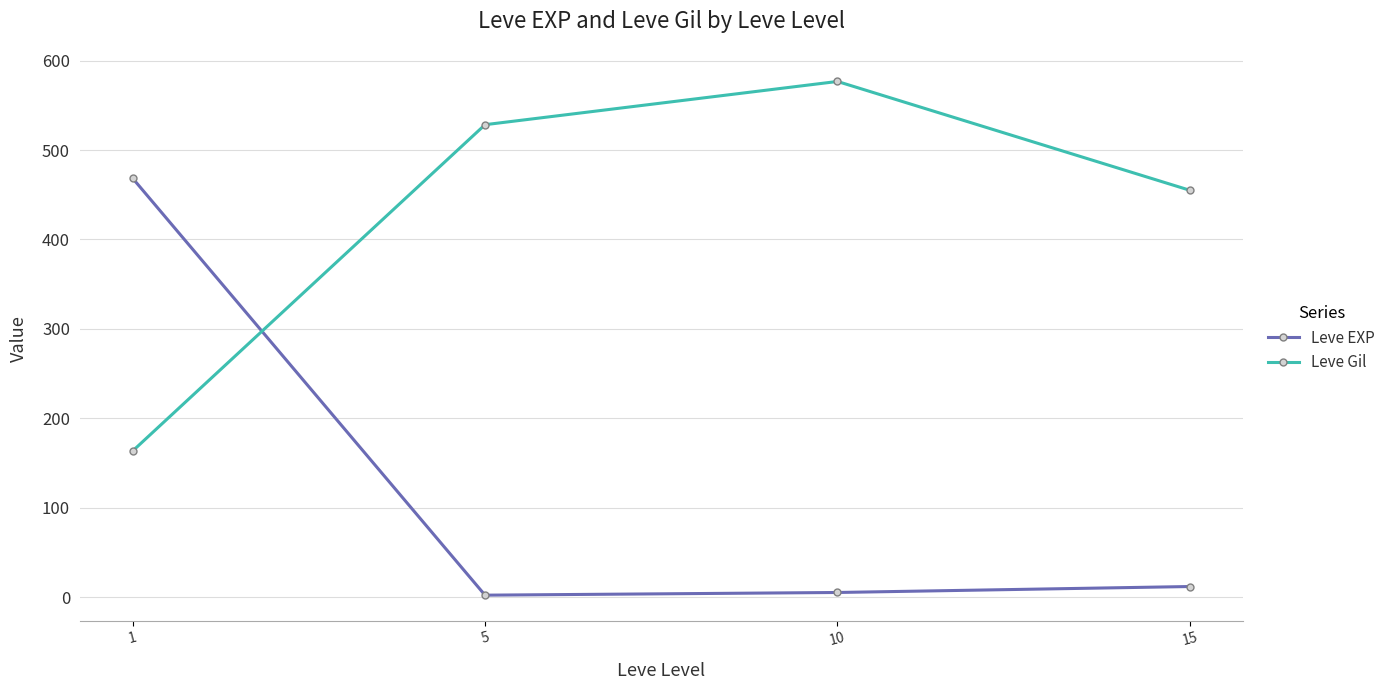

Reading left to right, list all the values displayed in this chart.

Leve EXP: 468.5	2.3	5.3	12.0
Leve Gil: 163.5	528.3	576.7	455.0